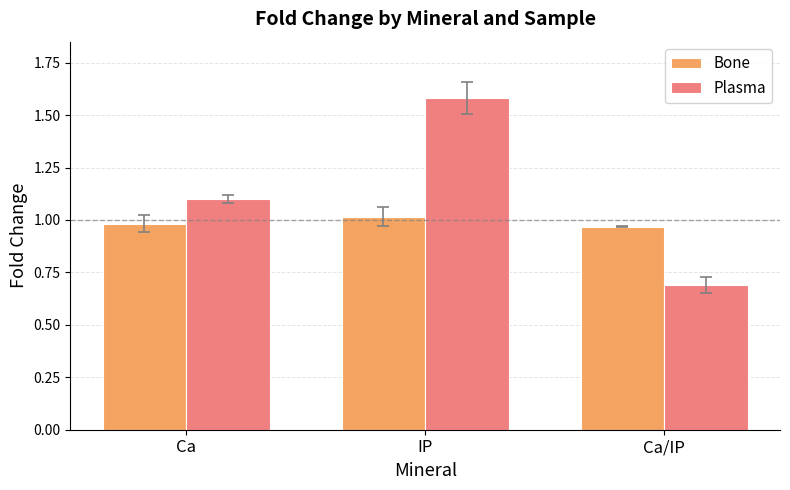

What is the value of the Plasma bar at the 1st from the left?

1.1